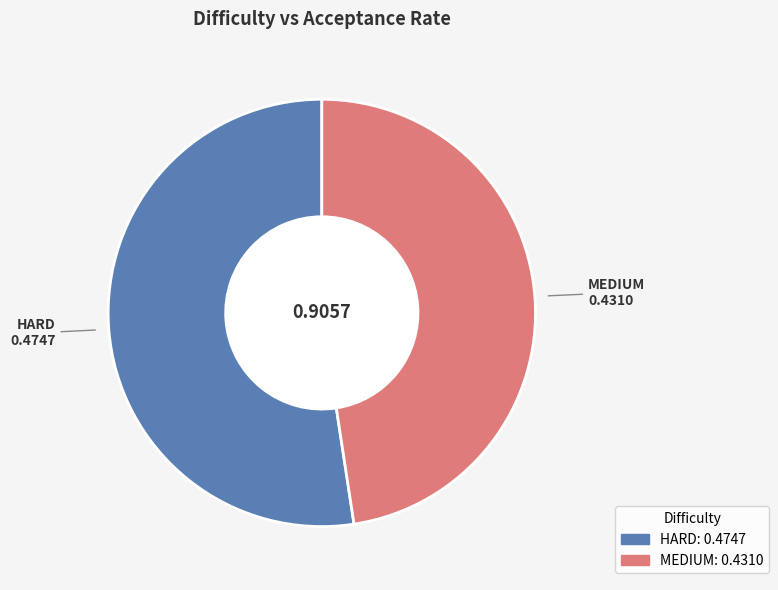

The MEDIUM slice represents 48% of the pie. True or false?

True